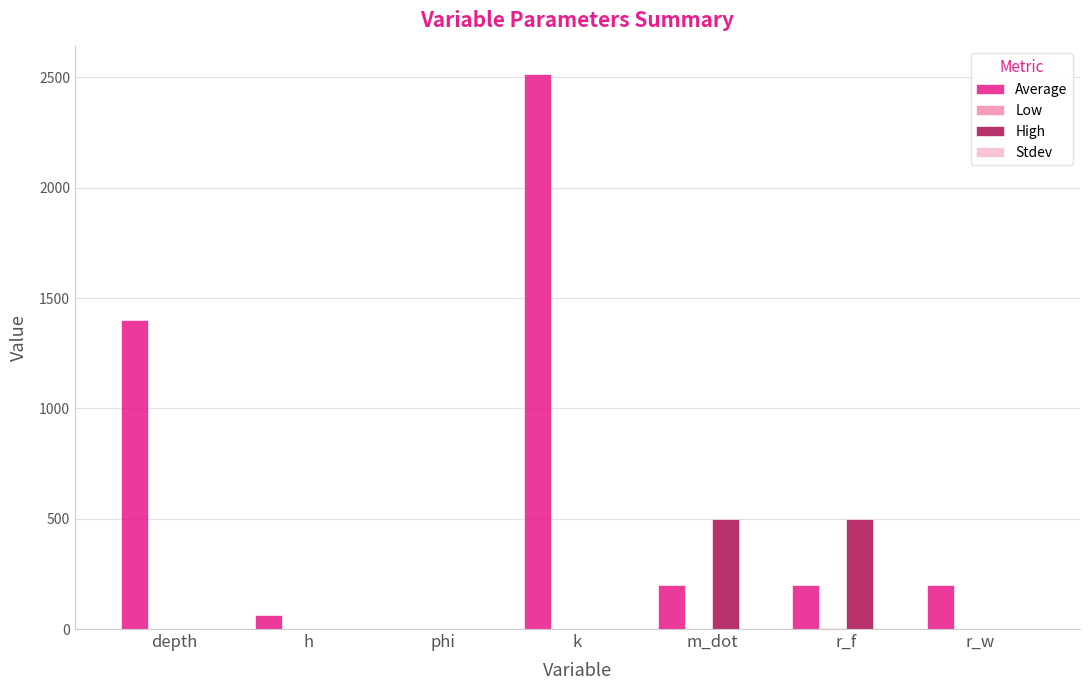

Which label corresponds to the largest value in the chart?

k